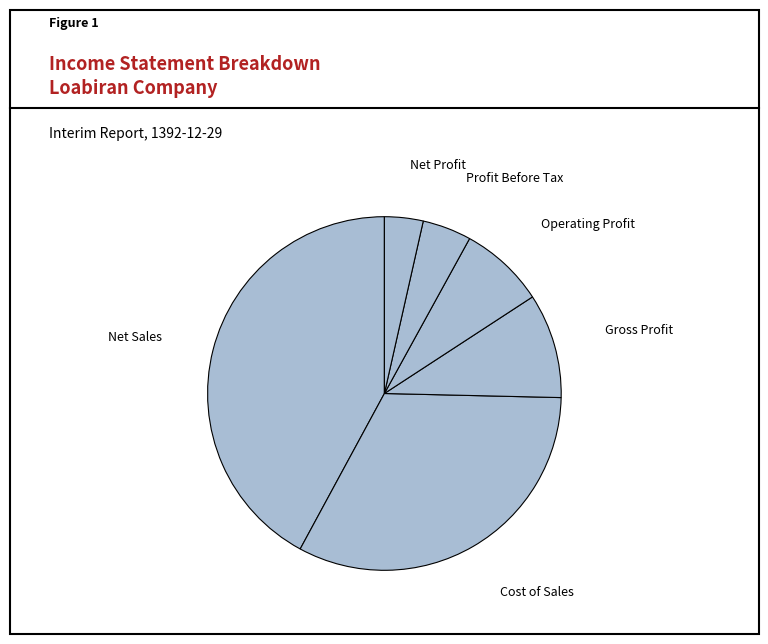

Rank the categories by value from lowest to highest.

Net Profit, Profit Before Tax, Operating Profit, Gross Profit, Cost of Sales, Net Sales